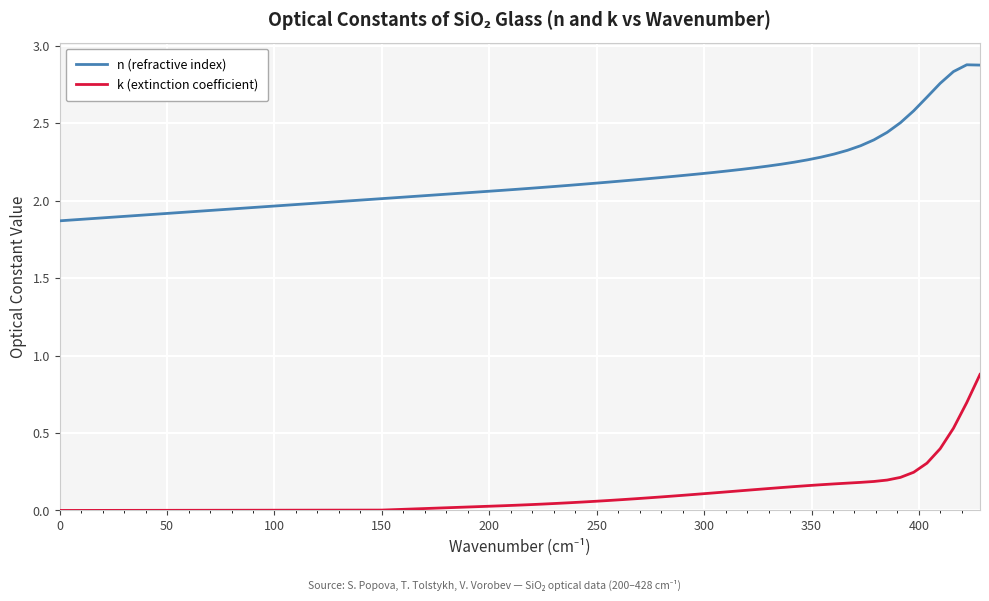

Rank the series by their average value, from lowest to highest.

k (extinction coefficient), n (refractive index)